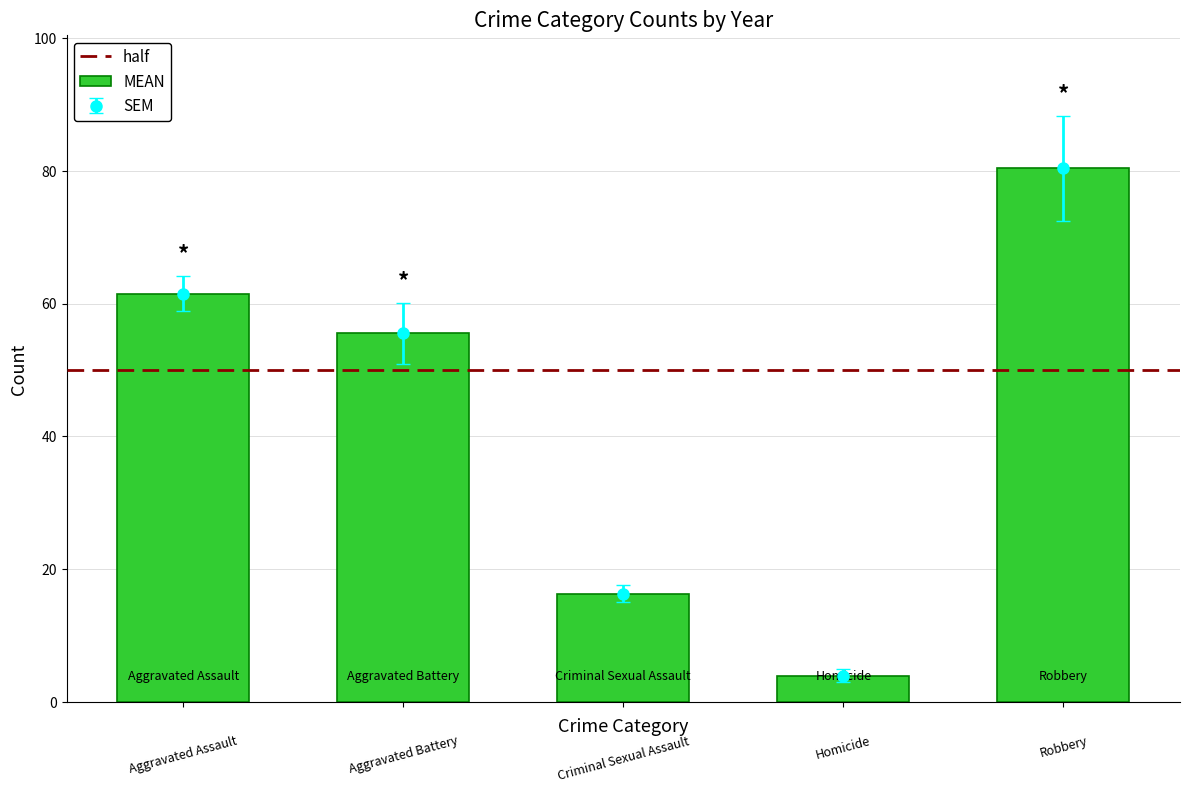

What is the value of the 2017 bar at the 4th from the left?

4.0